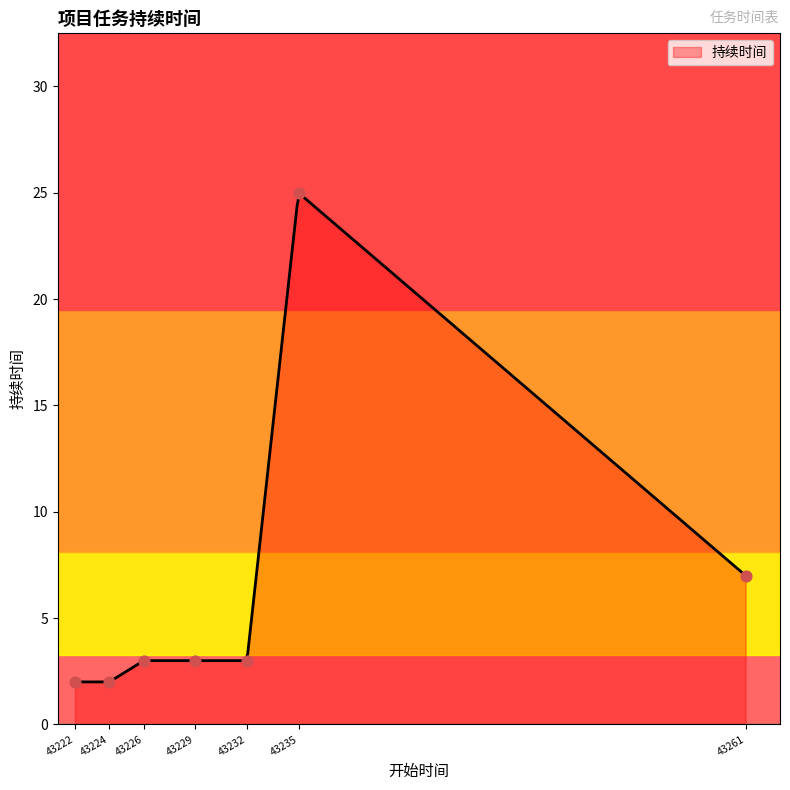

What is the lowest value of the 持续时间 series?

2.0